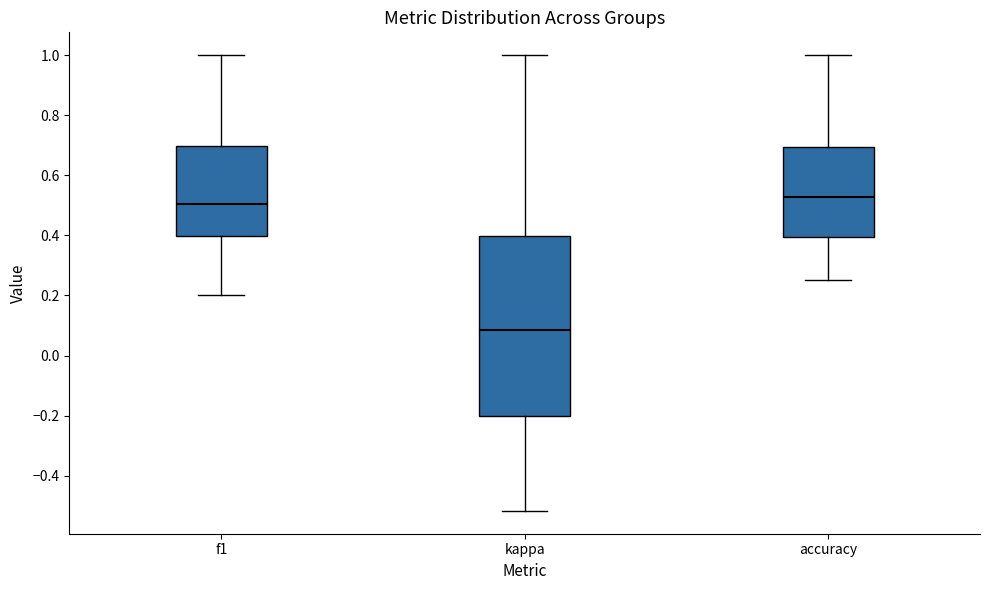

Which box is the tallest, from its lower edge to its upper edge?

kappa